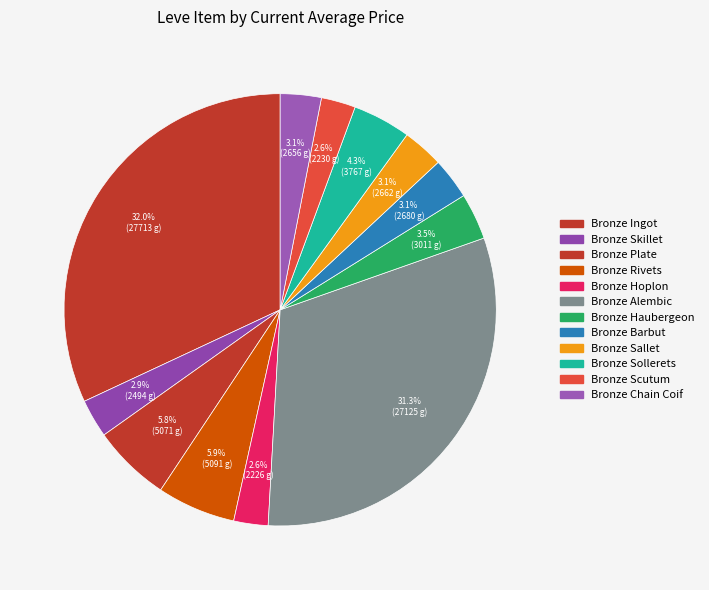

Which slice is the largest?

Bronze Ingot